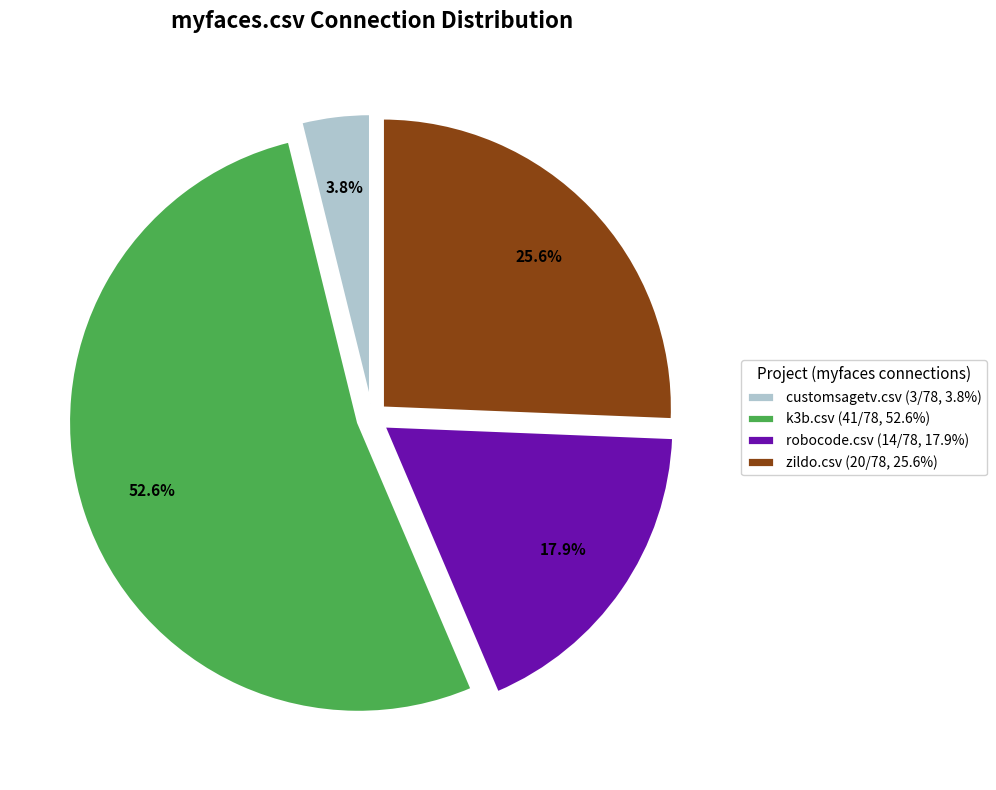

Combined, do zildo.csv (20/78, 25.6%) and k3b.csv (41/78, 52.6%) account for over 50%?

Yes